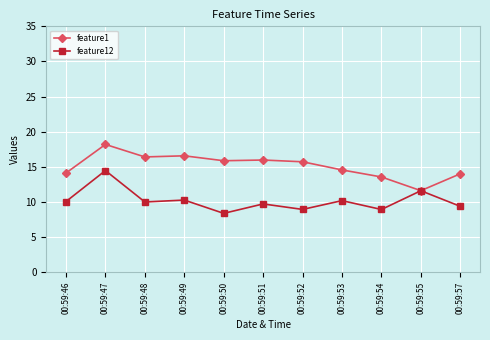

Read the feature12 value at 00:59:51.

9.7